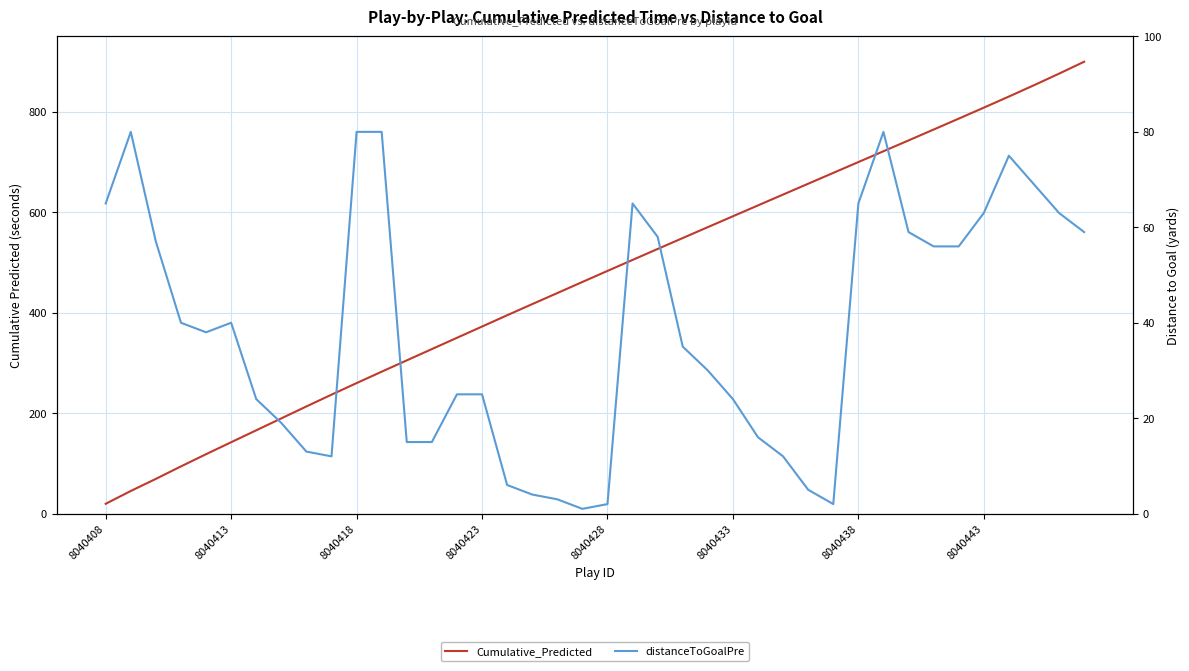

Is it true that Cumulative_Predicted equals 638.2 at 8040423?

False